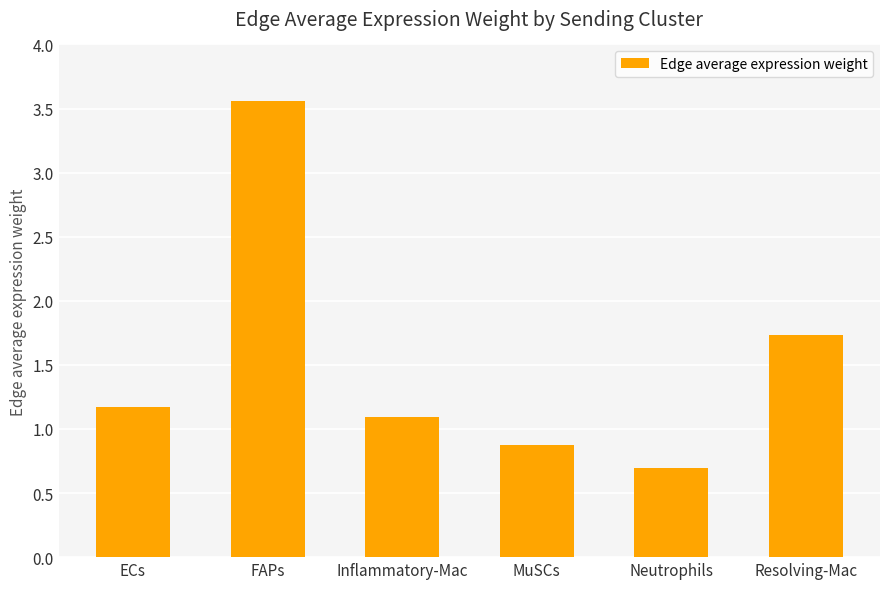

Does the chart contain any negative values?

No